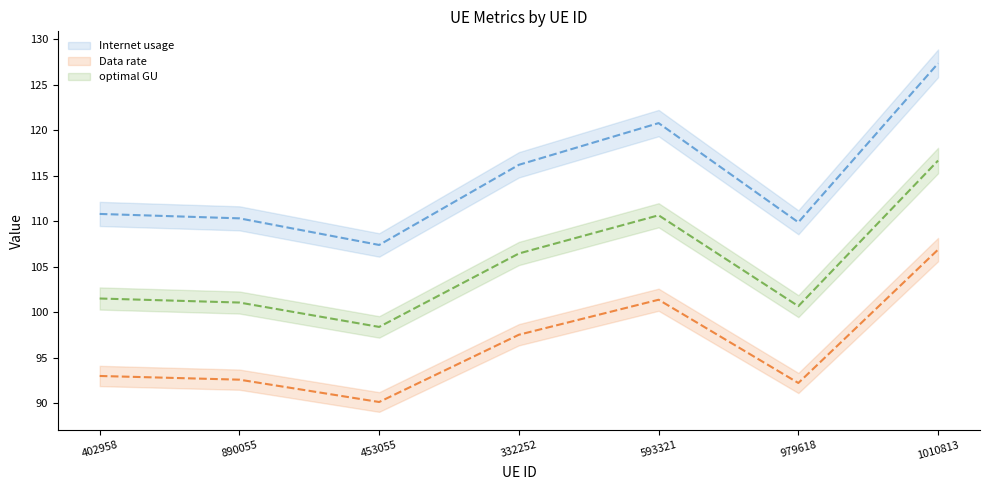

Where is the first local maximum for Internet usage?

593321